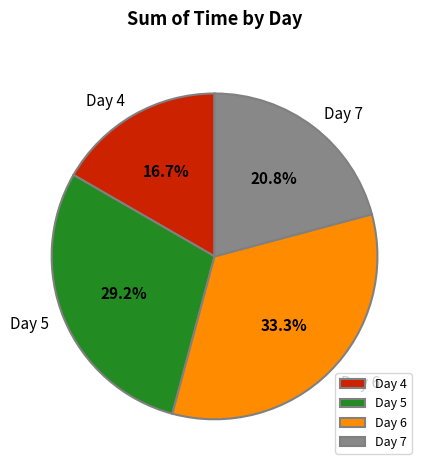

Rank the categories by value from lowest to highest.

Day 4, Day 7, Day 5, Day 6